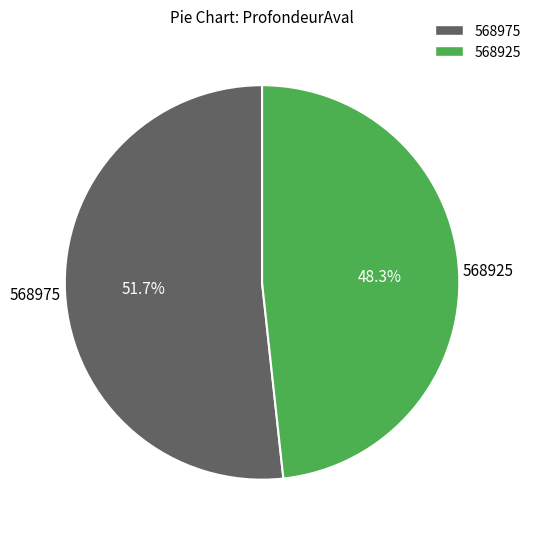

Approximately how many times larger is the value at 568925 compared to 568975?

0.9